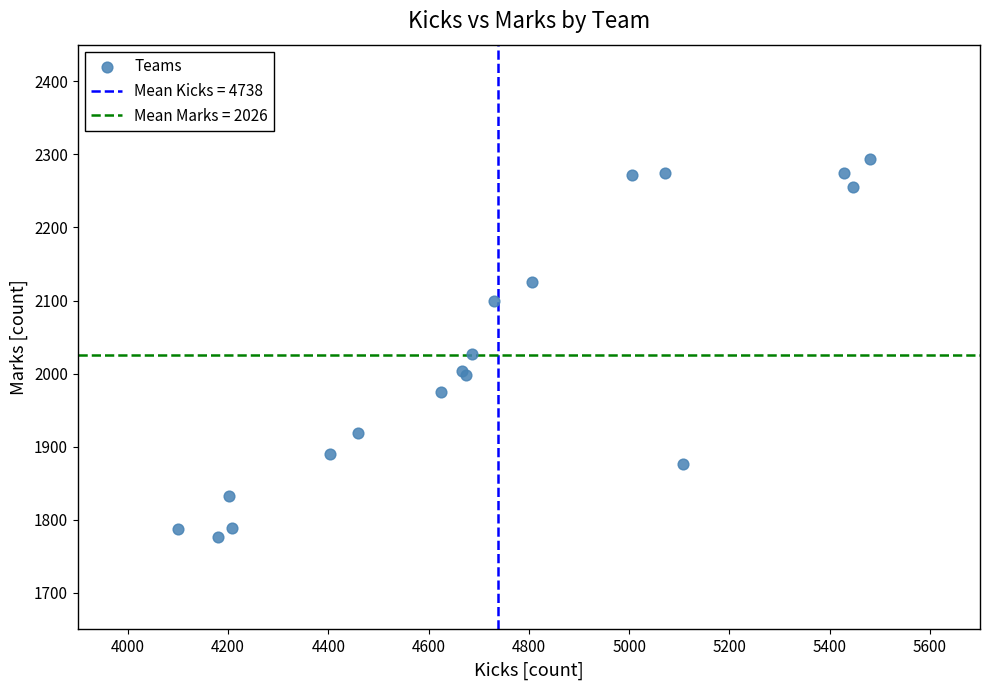

What Y value in the scatter plot is closest to 2035?

2027